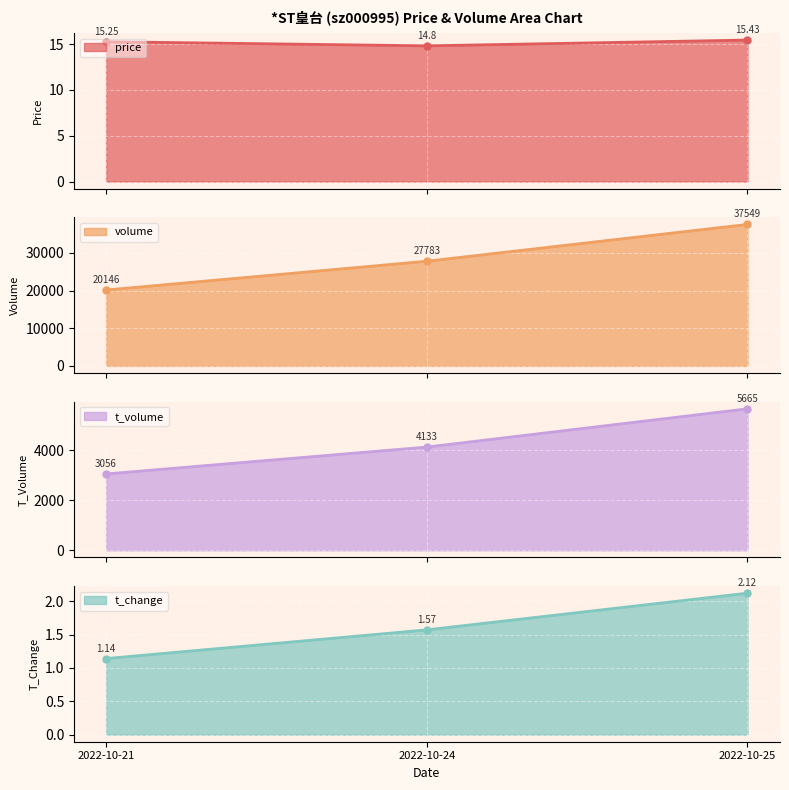

Reading right to left, transcribe all the data shown in this chart.

price: 15.4	14.8	15.2
volume: 37549.0	27783.0	20146.0
t_volume: 5665.0	4133.0	3056.0
t_change: 2.1	1.6	1.1